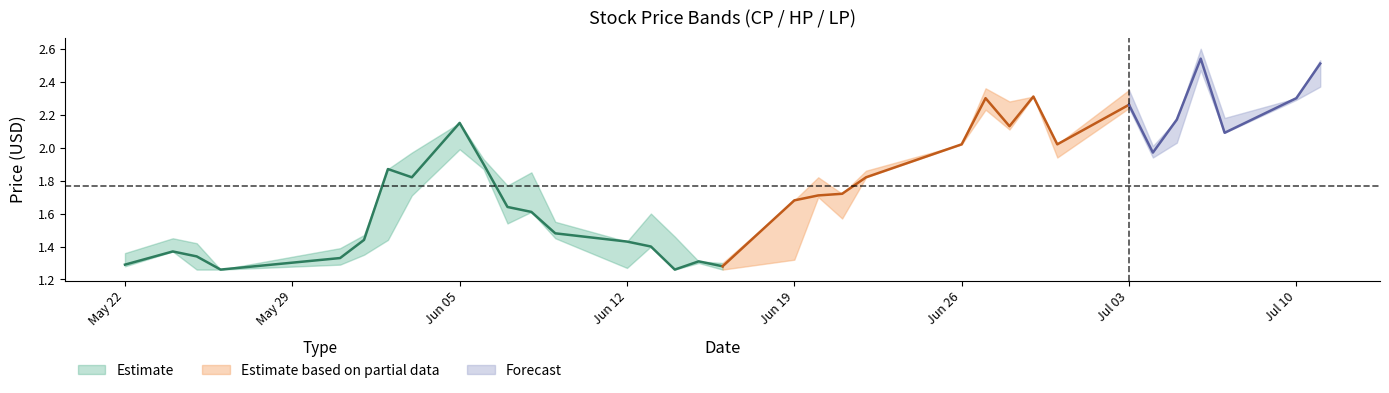

What is the minimum value shown in the chart?

1.3